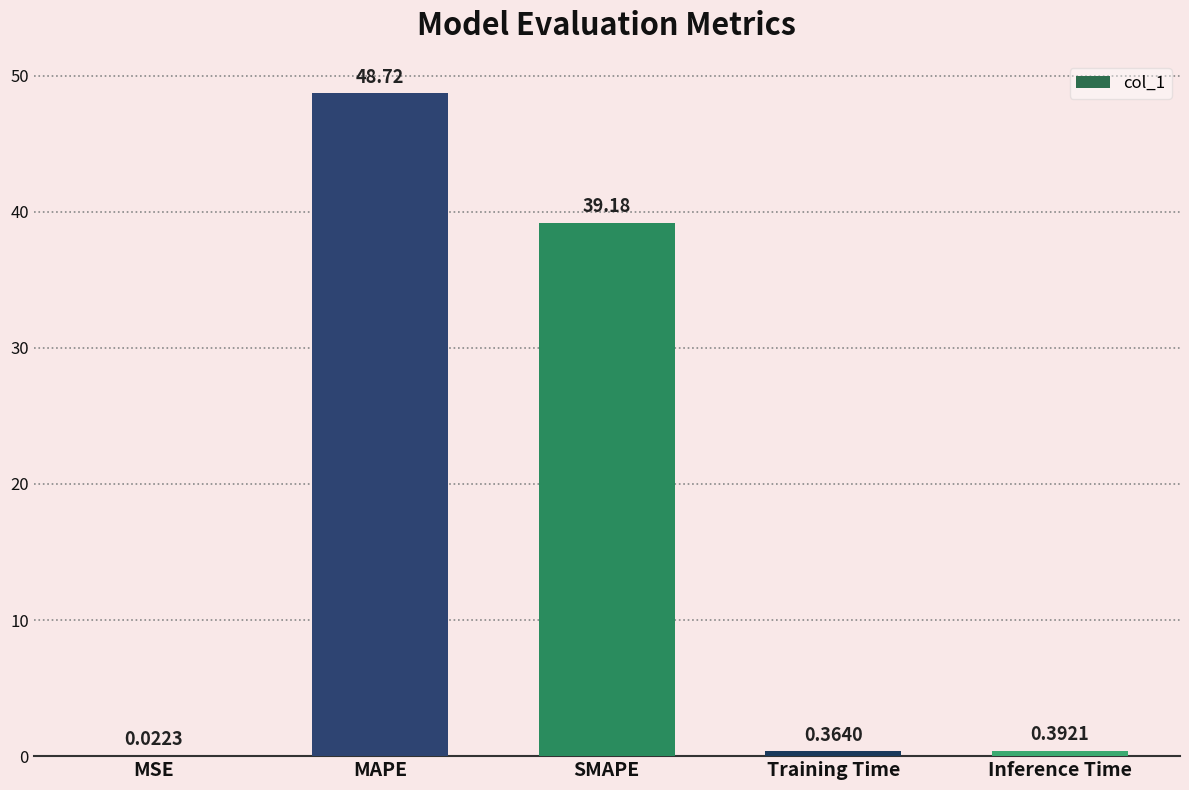

Between Training Time and MAPE, which is larger?

MAPE